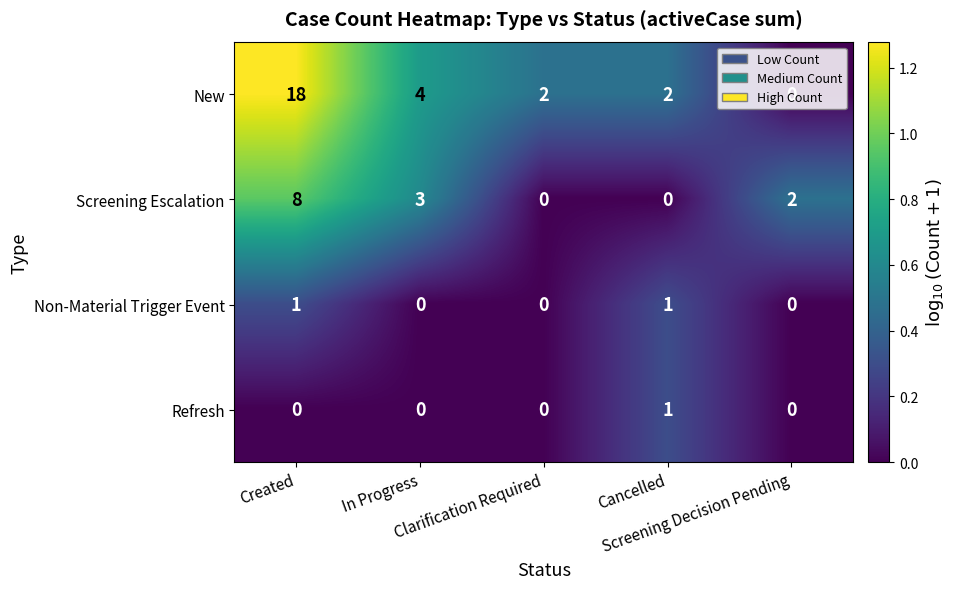

What is the maximum value shown in the chart?

18